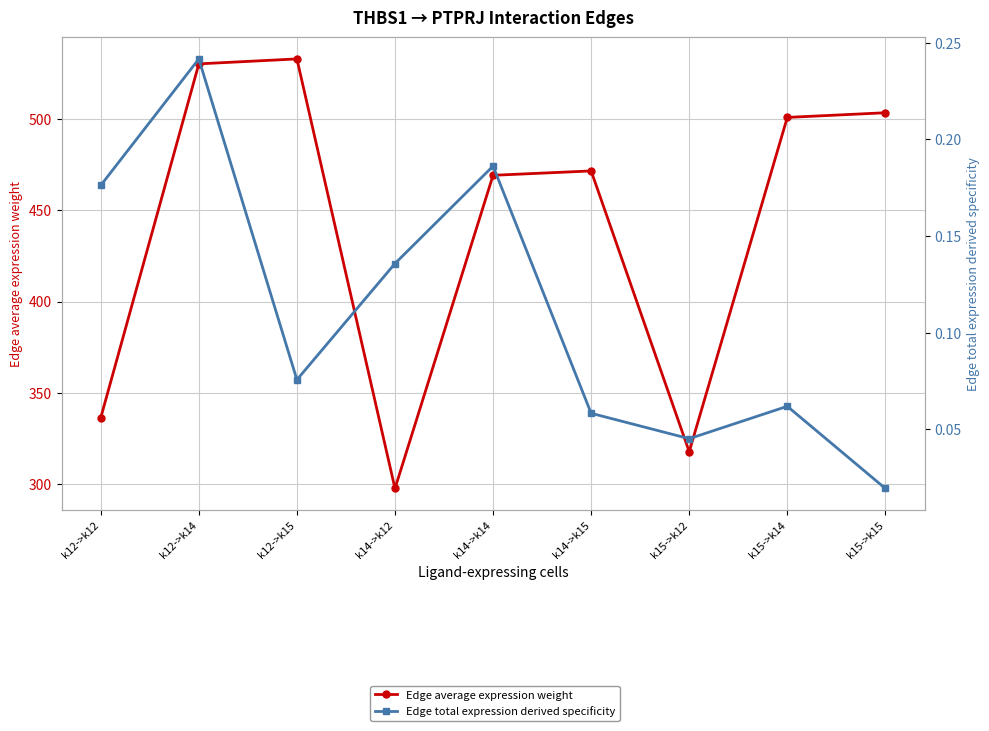

How many lines are shown in the chart?

2